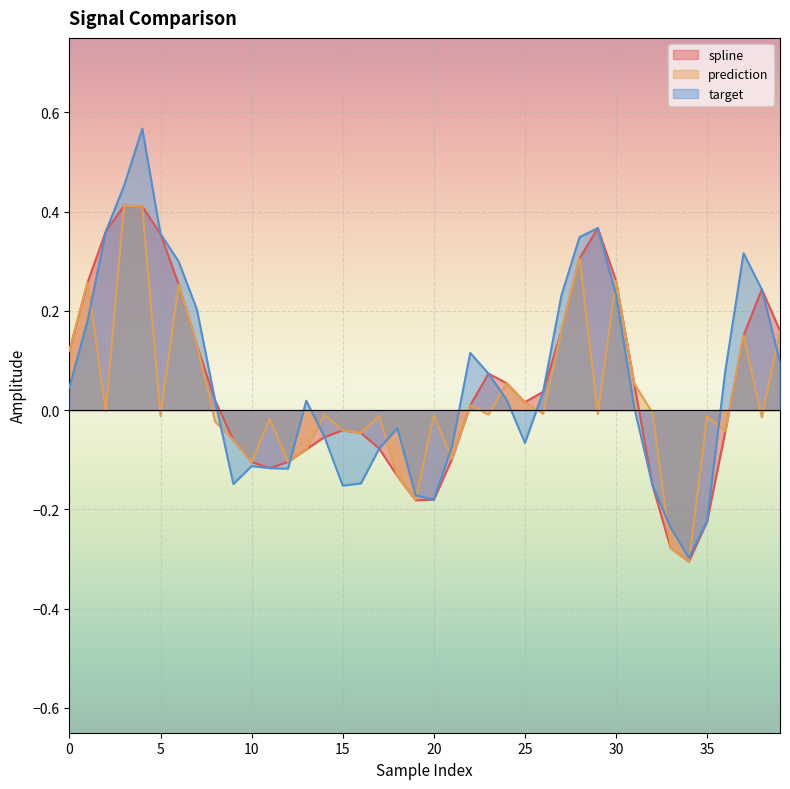

What is the total value across all series at 21?

-0.3